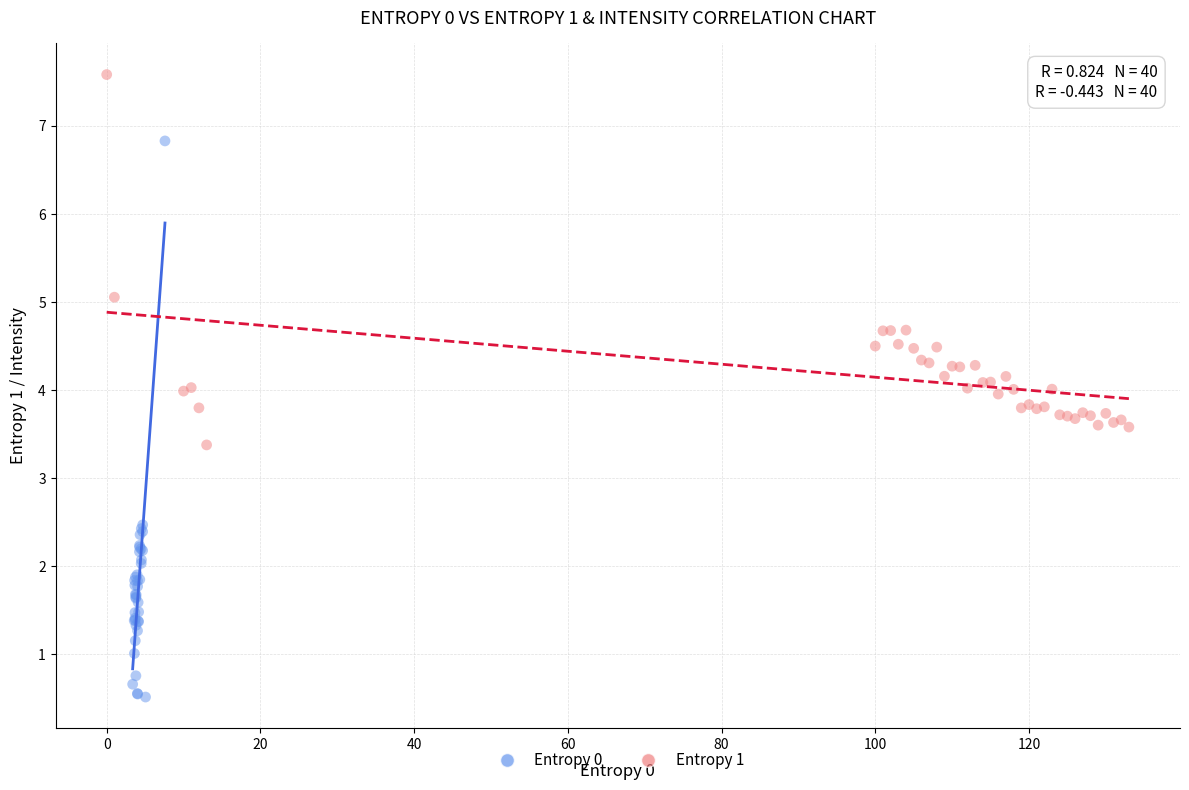

Which series contains the lowest Y value?

Entropy 0